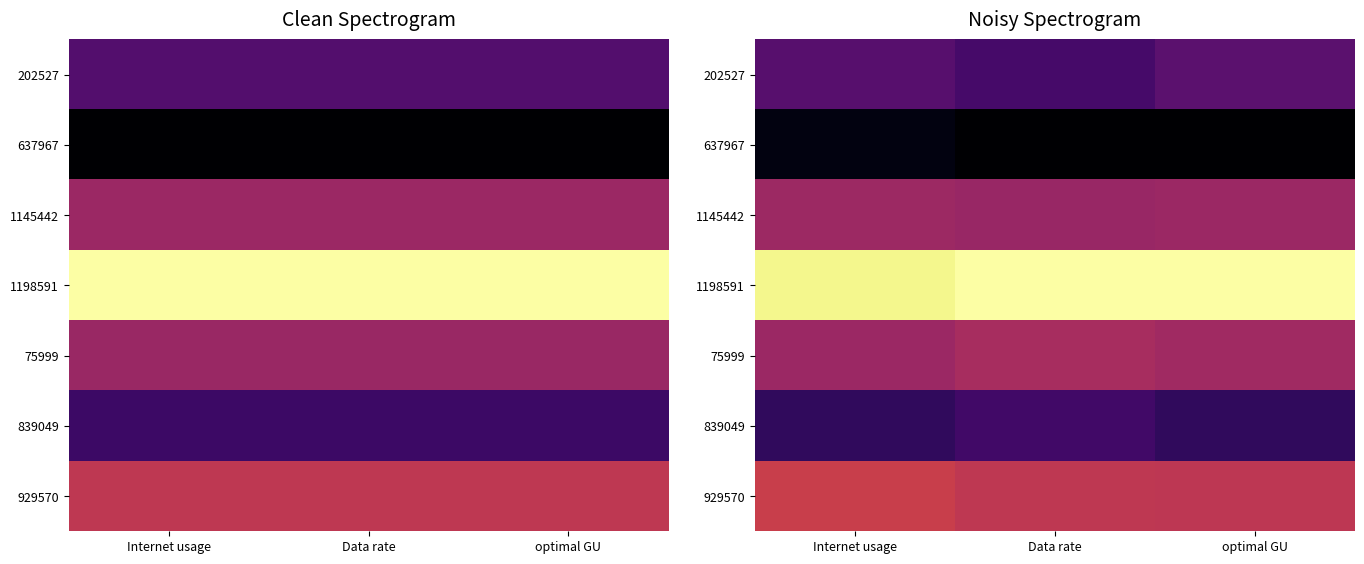

Rank the series at Data rate from highest to lowest value.

1198591, 929570, 75999, 1145442, 202527, 839049, 637967